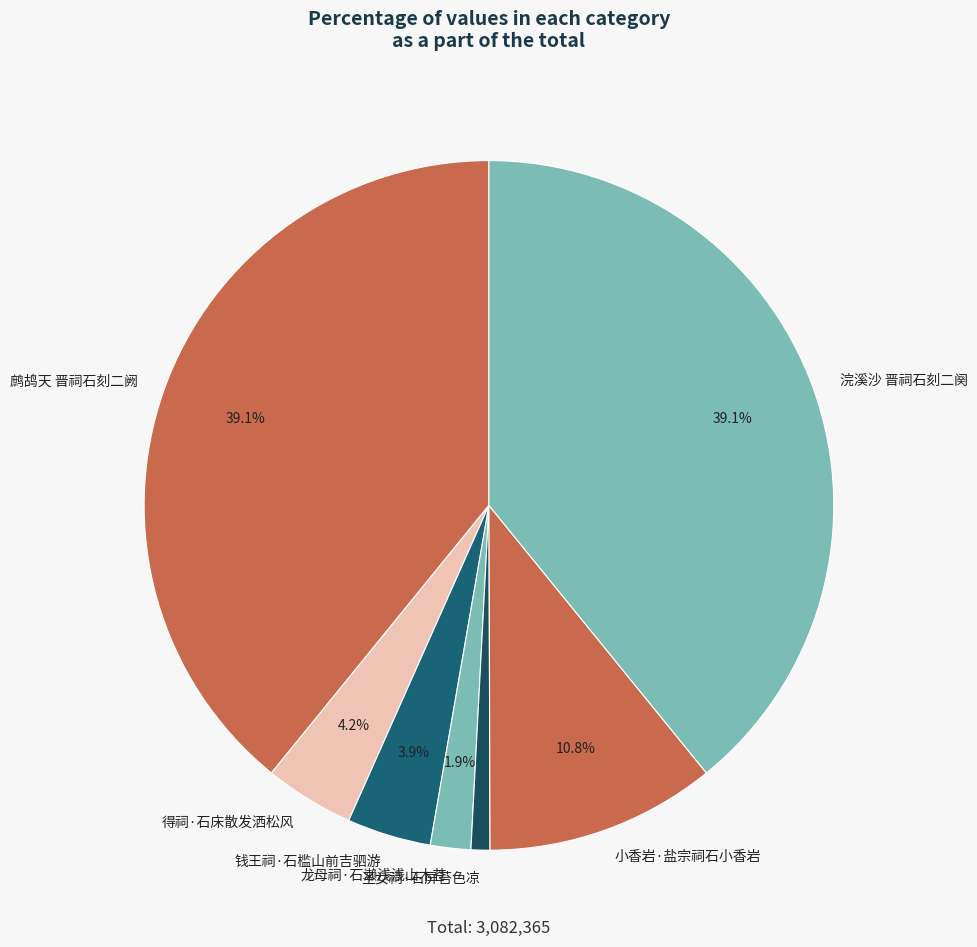

Which slice is the smallest?

圣女祠·石屏苔色凉